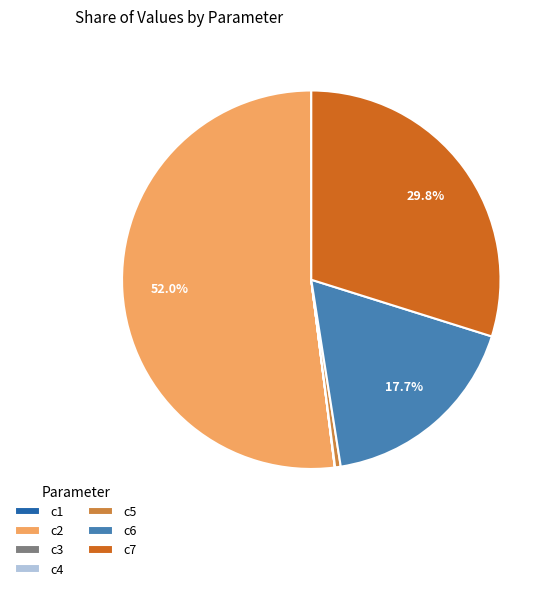

How much of the chart is everything except c7?

70.2%